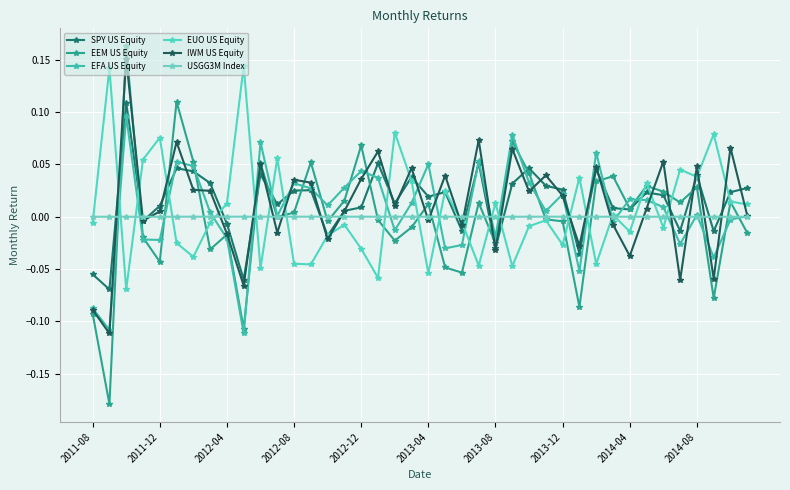

Does the chart have visible grid lines?

Yes